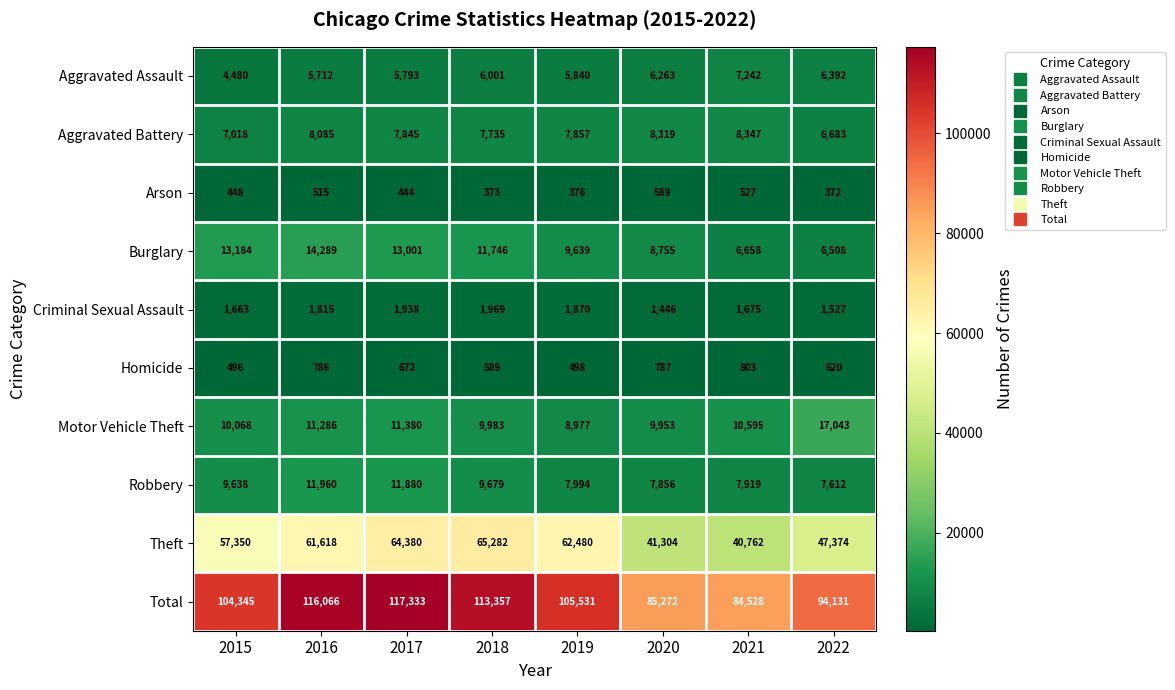

The Aggravated Battery series shows 5412 at 2021. True or false?

False